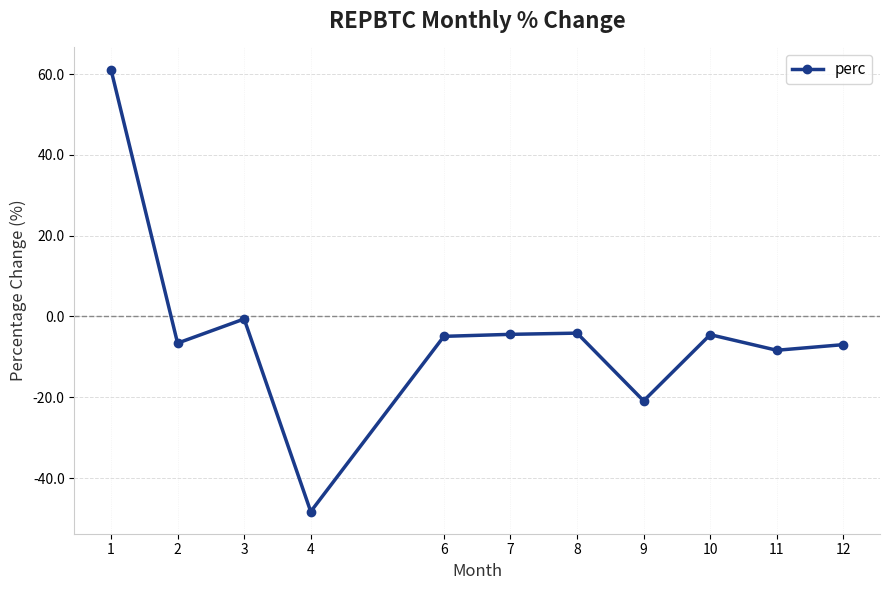

What is the greatest value displayed?

61.2